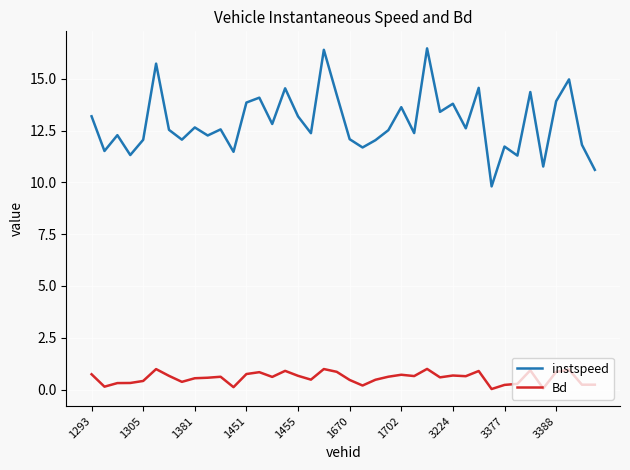

True or false: instspeed and Bd intersect in this chart.

False